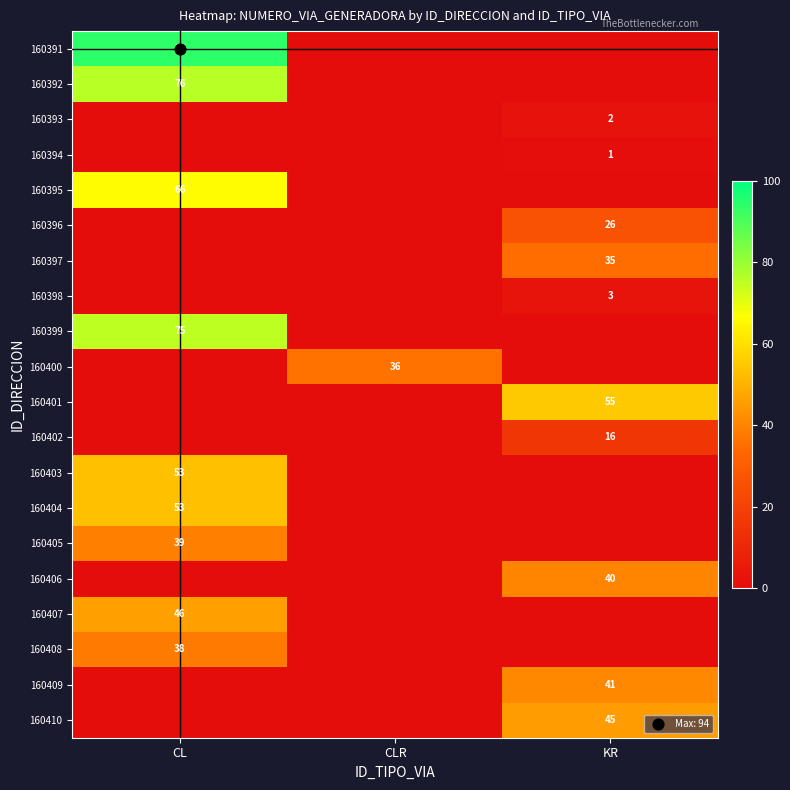

Which series has the widest spread of values?

160391